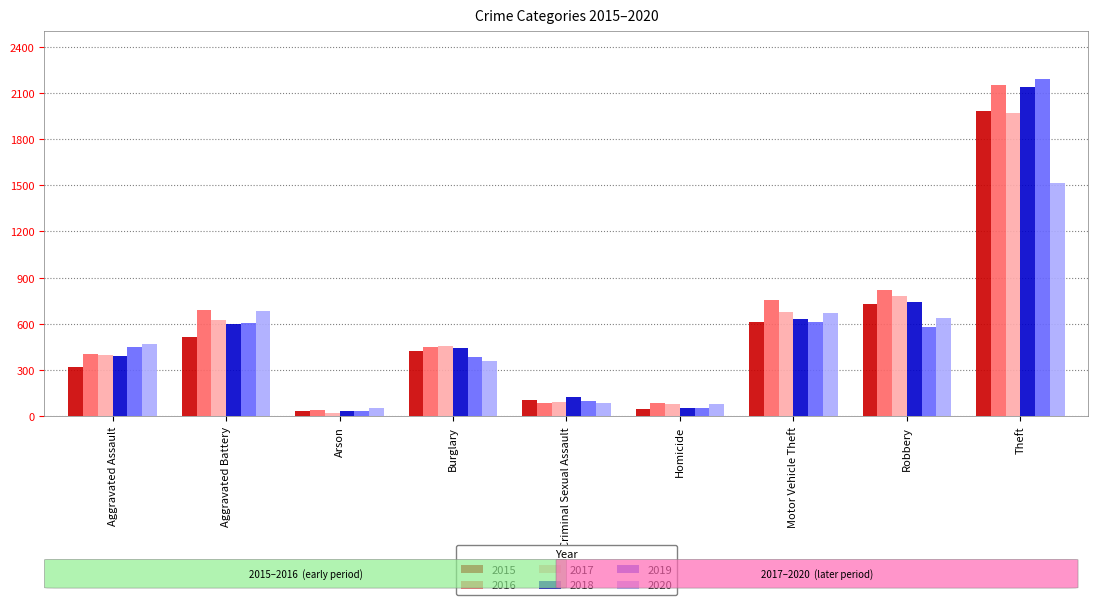

What is the average value of the 2019 series?

556